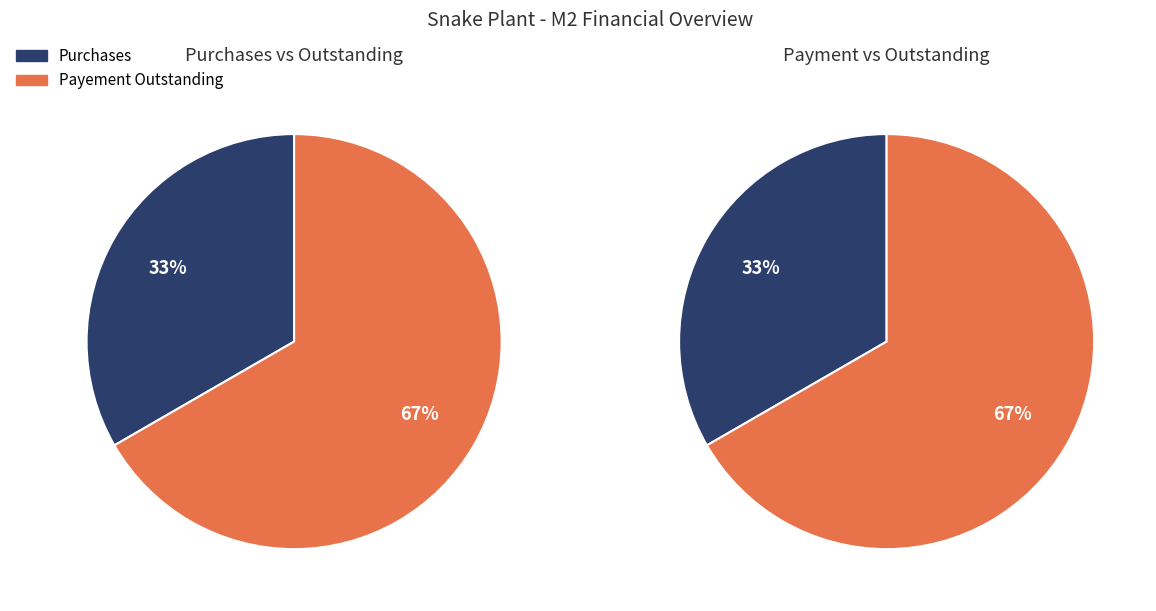

True or false: Payement Outstanding accounts for 67% of the total.

True